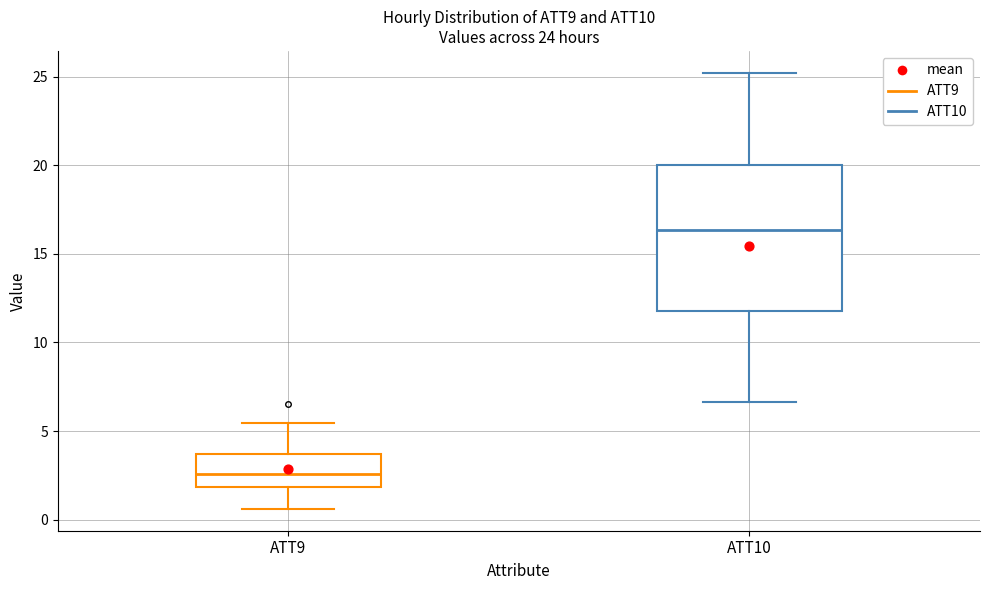

Which box's median line is the lowest?

ATT9